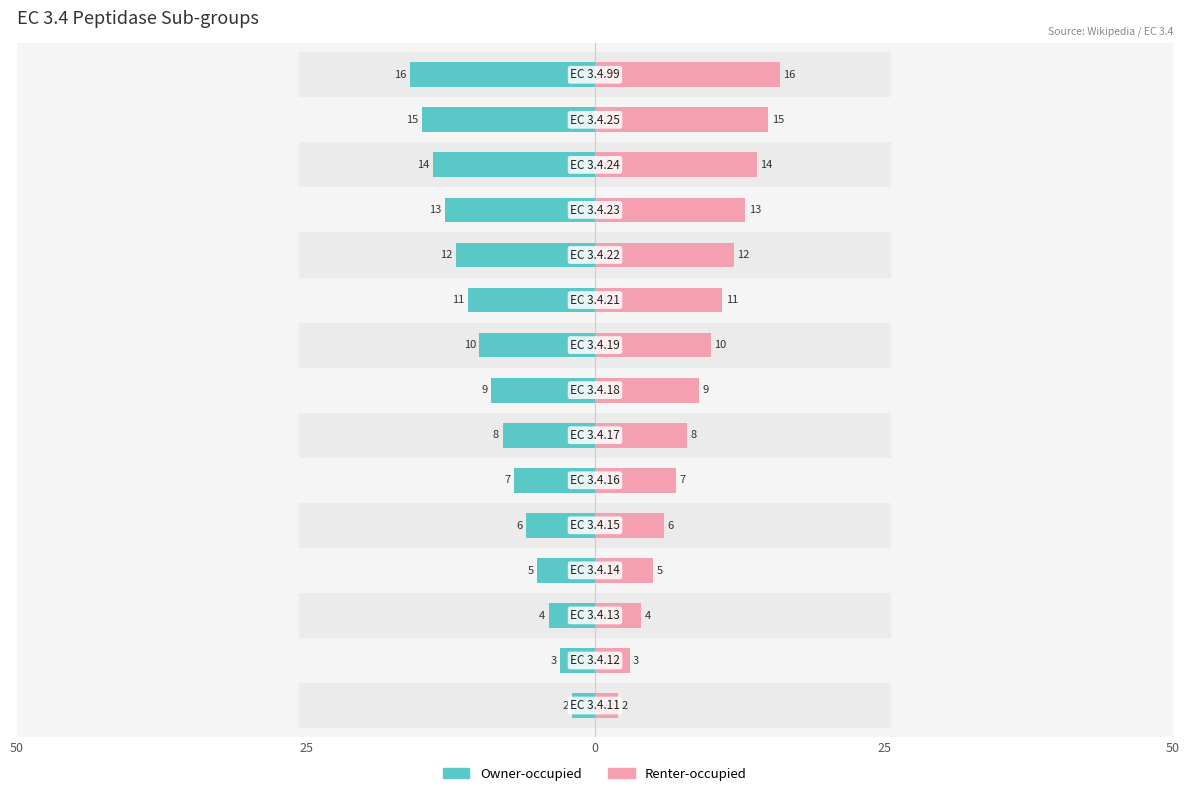

What is the value of the Renter-occupied bar at the 3rd from the left?

4